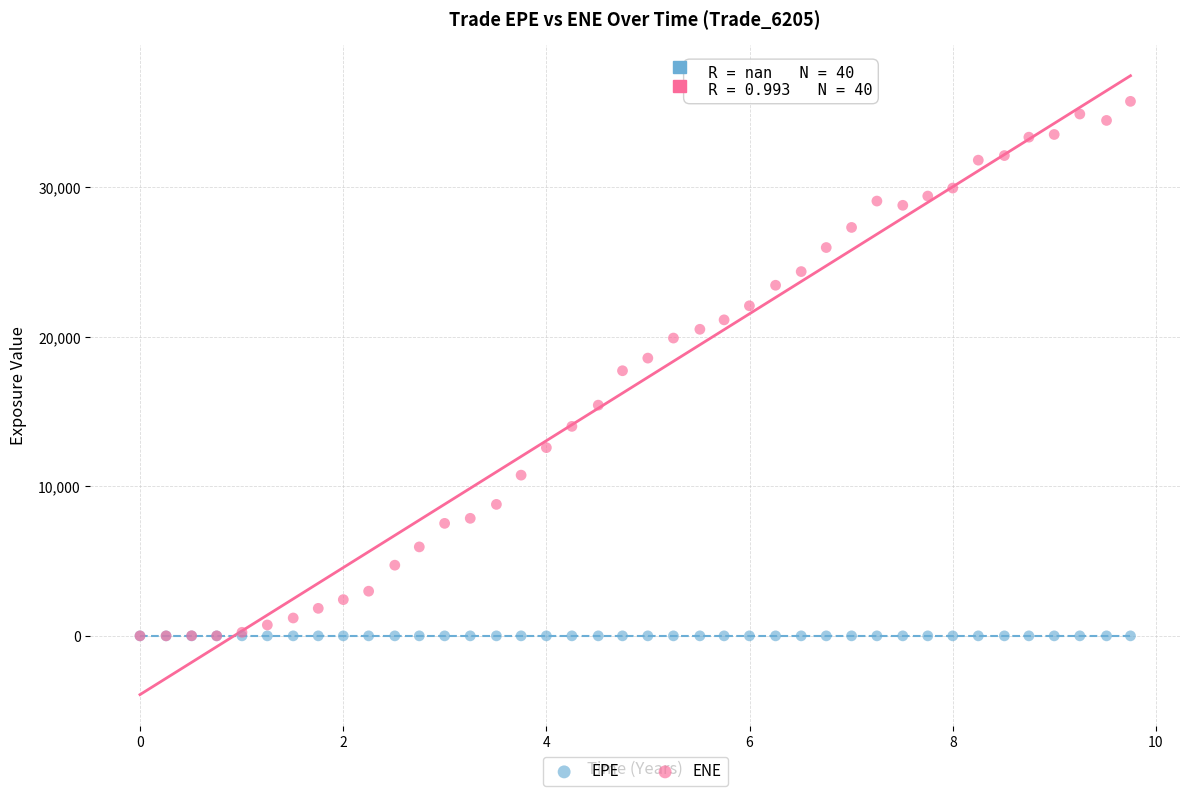

Which series contains the highest Y value?

ENE